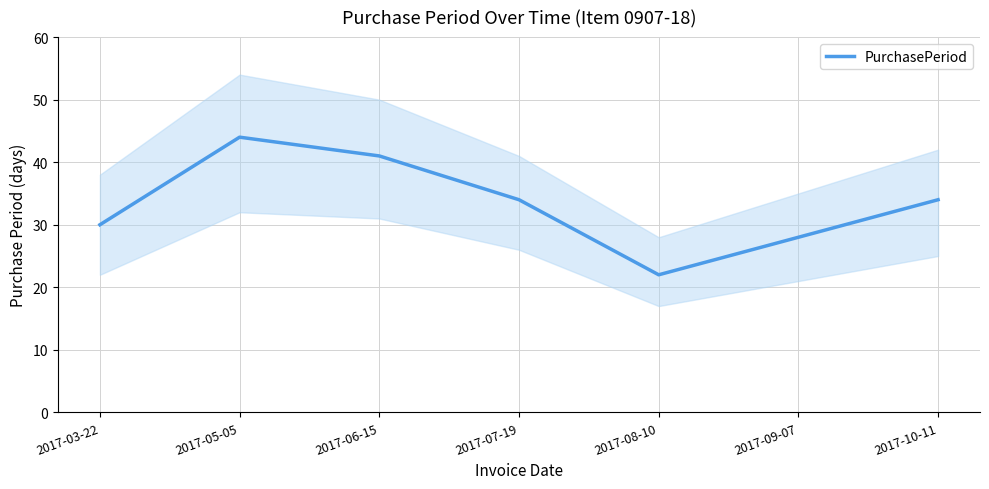

Rank the categories by value from lowest to highest.

2017-08-10, 2017-09-07, 2017-03-22, 2017-07-19, 2017-10-11, 2017-06-15, 2017-05-05